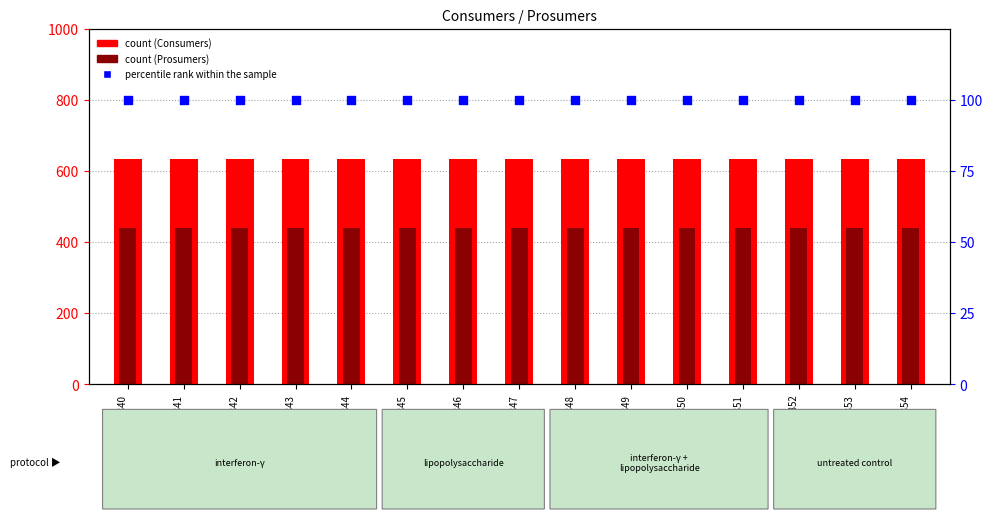

What are all the series names shown in the legend?

Consumers, Prosumers, percentile rank within the sample